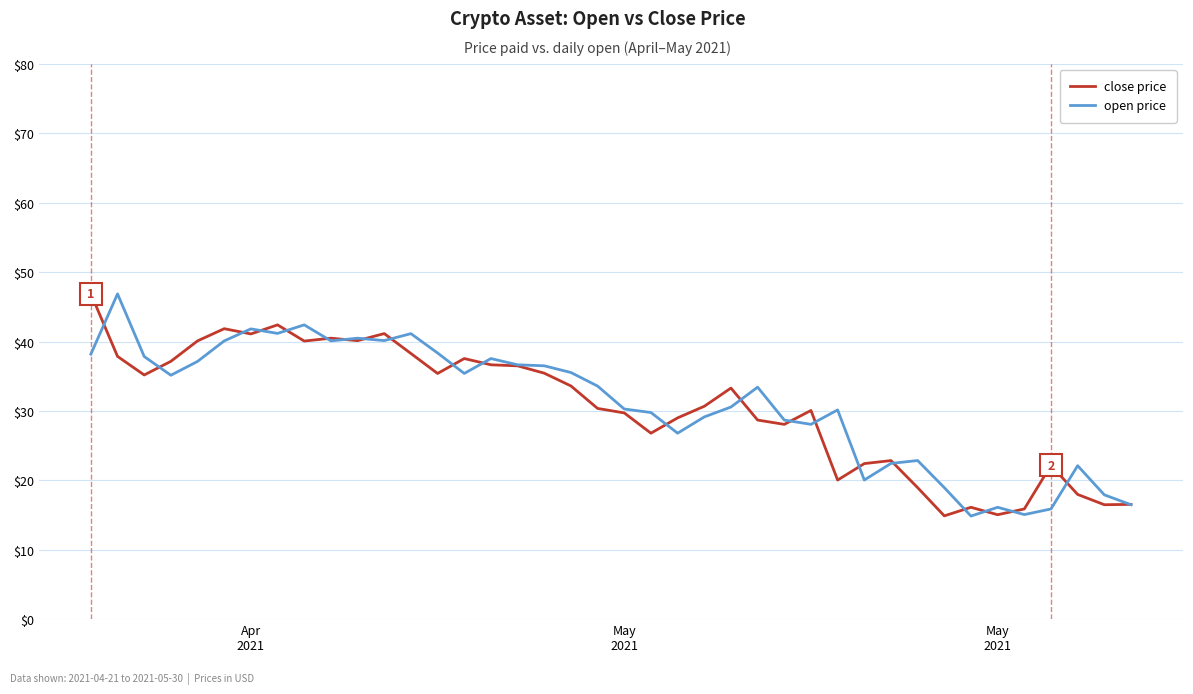

What is the highest value of the open price series?

46.9